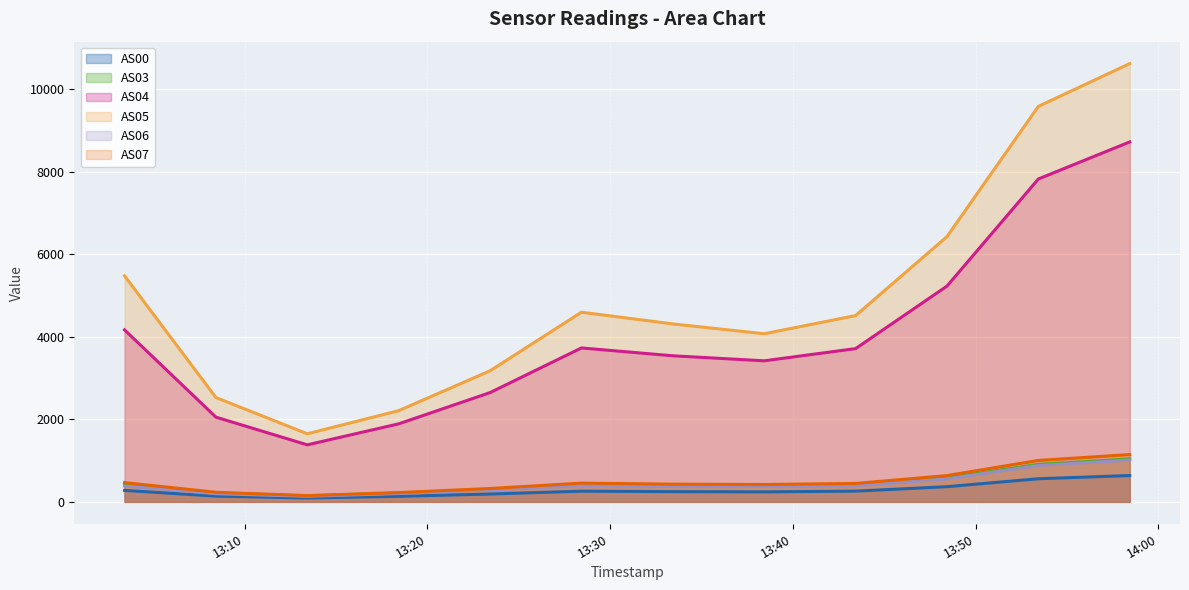

True or false: AS04 (line) and AS03 (line) intersect in this chart.

False